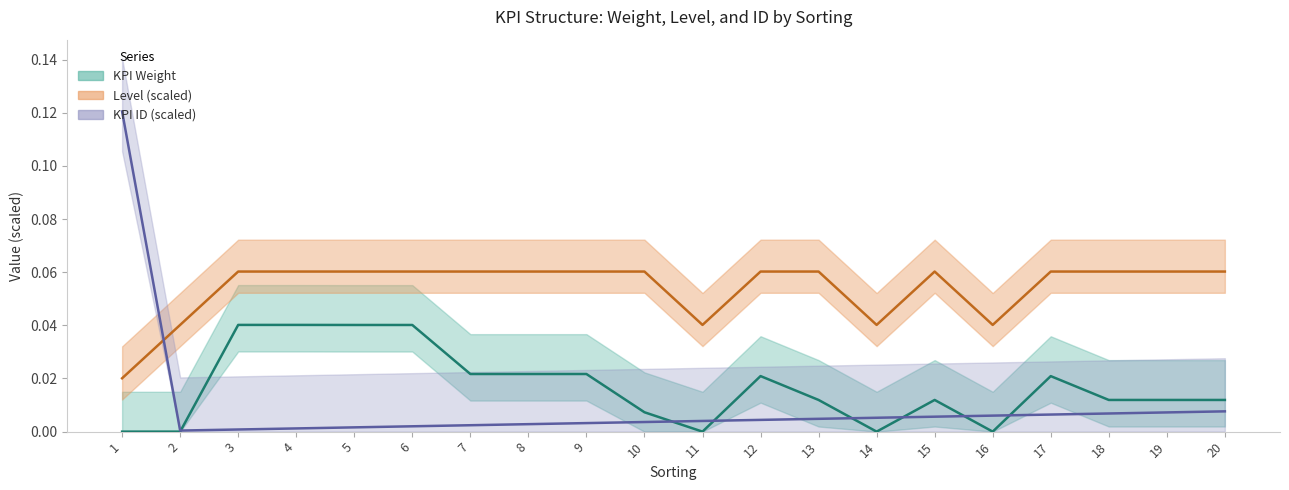

What are all the series names shown in the legend?

KPI Weight, level, KPI ID